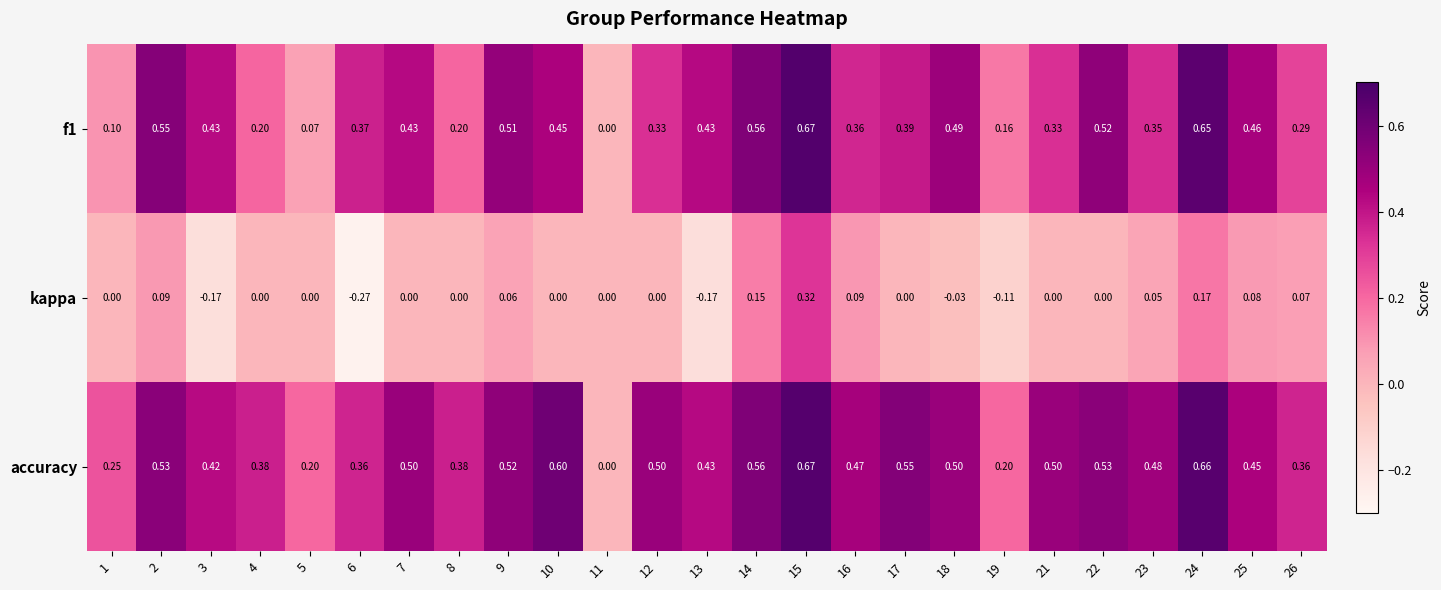

How many categories are shown in the chart?

25